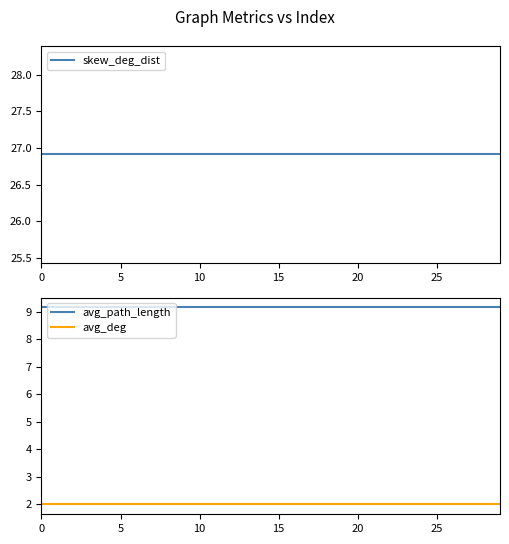

True or false: avg_path_length has a value of 5.6 at 11.

False